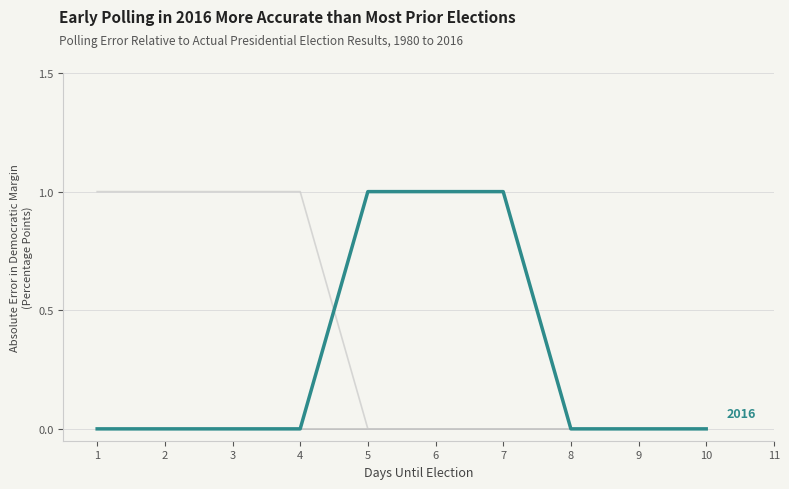

How many lines are shown in the chart?

3